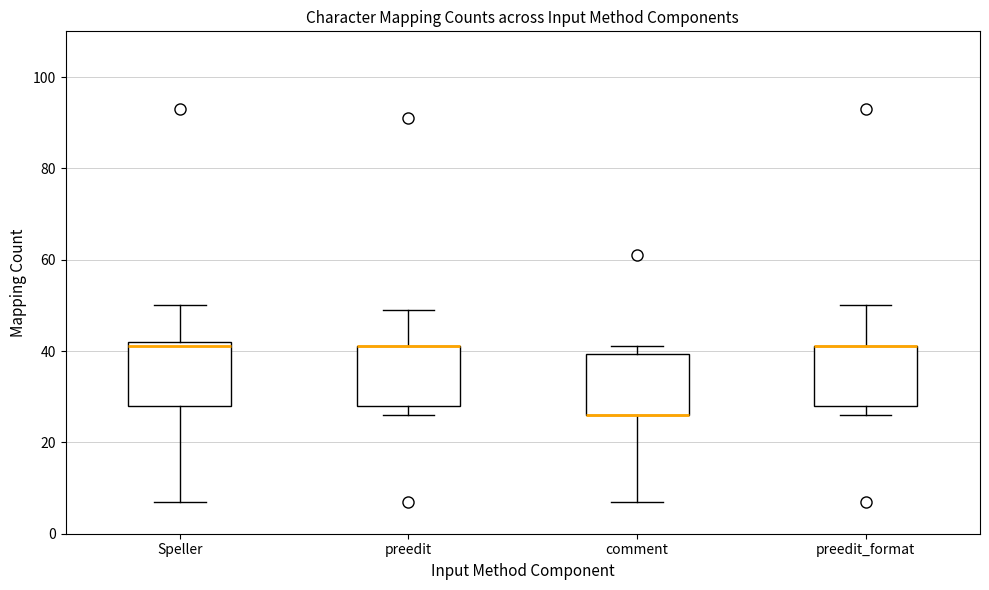

Where does the lower whisker of the box for comment end on the y-axis? The values are not printed on the chart, so give them approximately, as read against the axis.

8